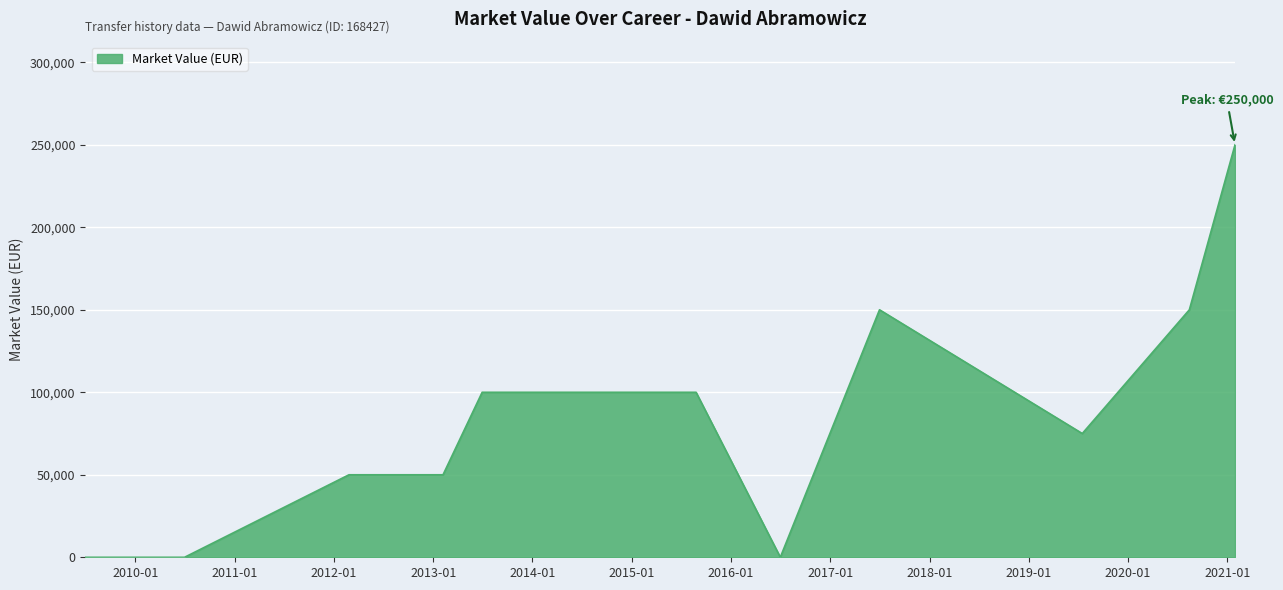

What is the difference between the maximum and minimum values?

250000